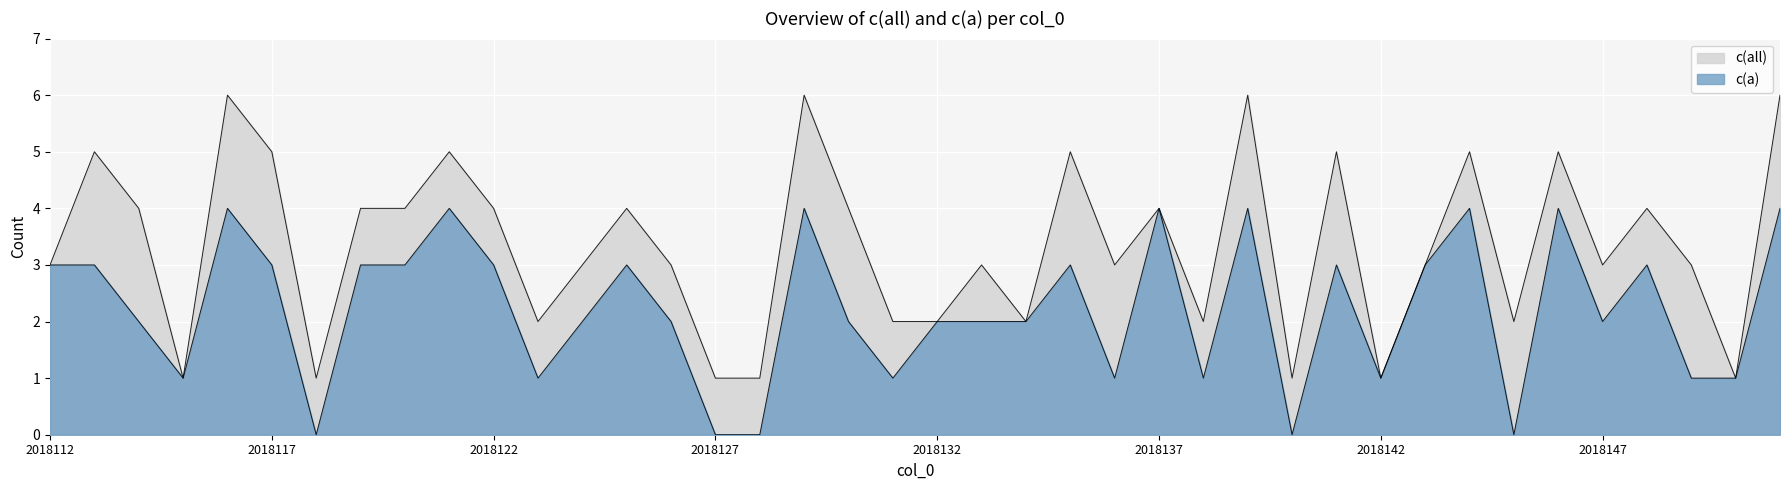

Is it true that c(all) equals 1 at 2018136?

False